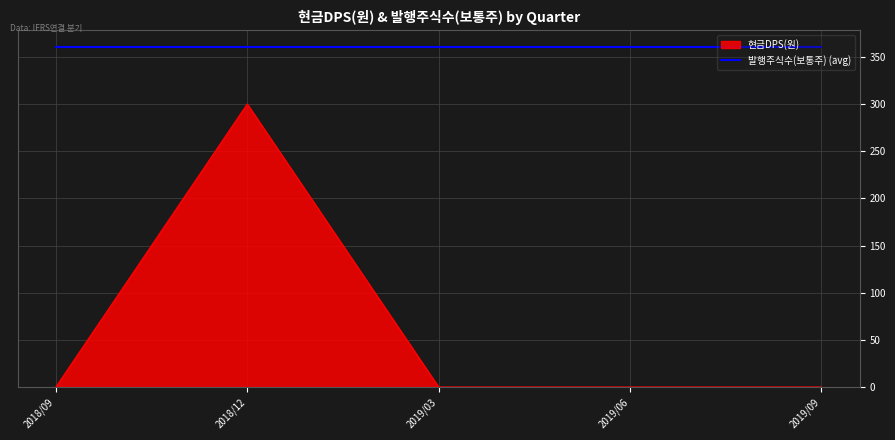

Rank the series by their maximum value, from lowest to highest.

현금DPS(원), 발행주식수(보통주) (avg)